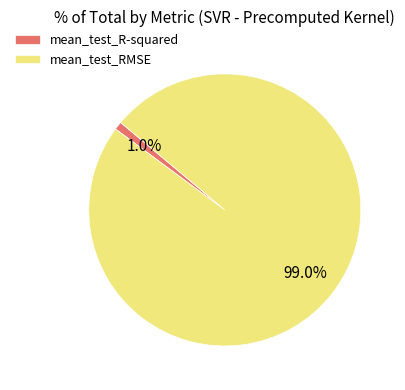

What percentage is the mean_test_RMSE slice, to the nearest percent?

99%